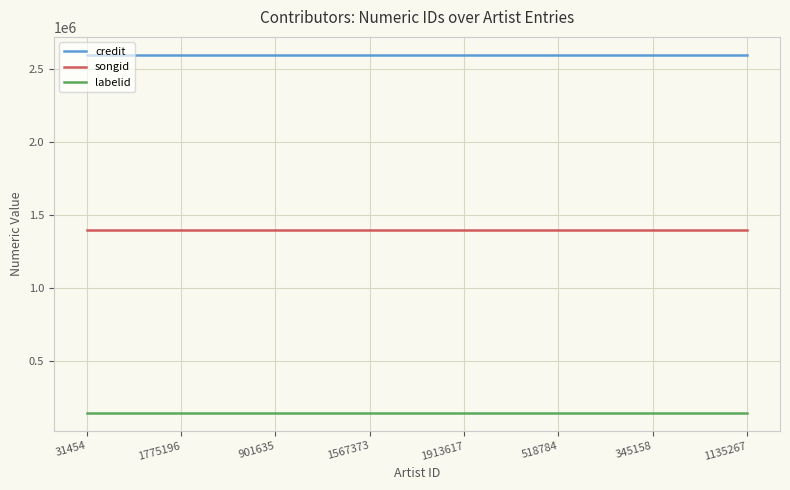

Rank the series by their average value, from lowest to highest.

labelid, songid, credit